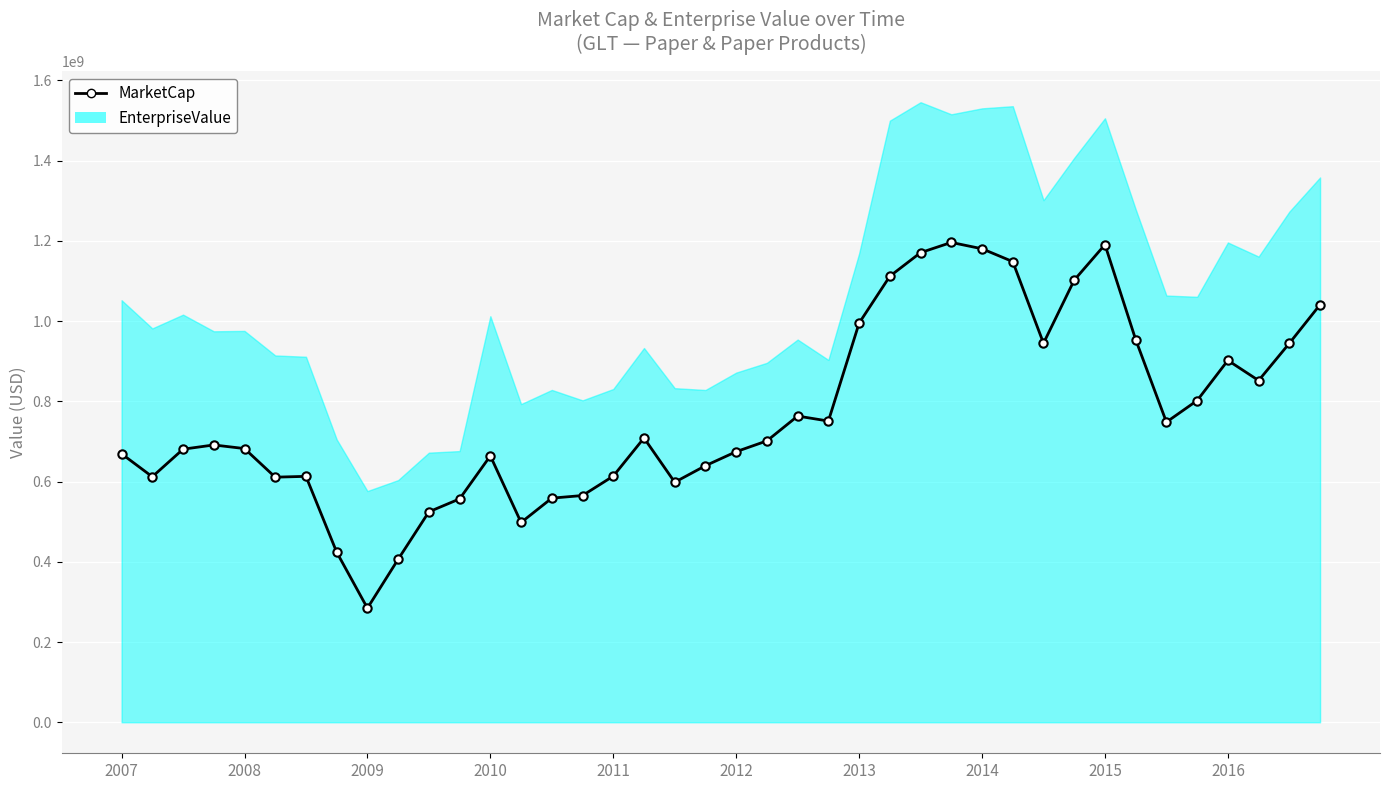

How many data points are less than 701519980?

20